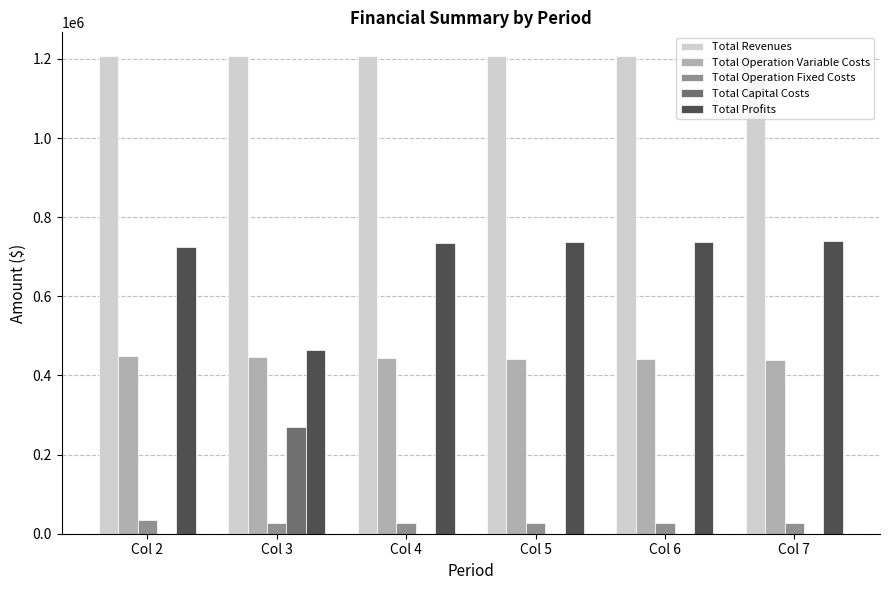

How many data points does each series have?

6